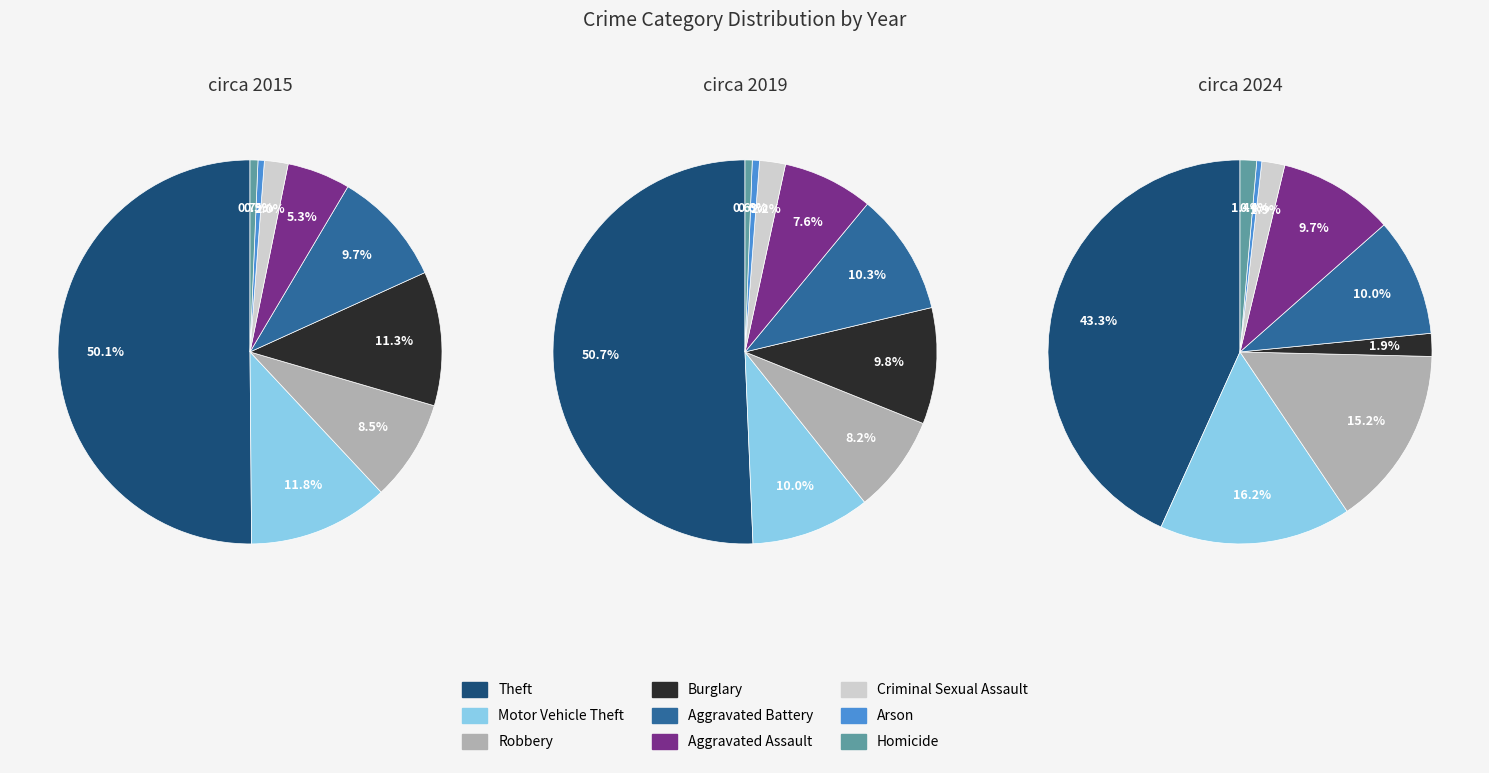

How many segments does this pie chart have?

9